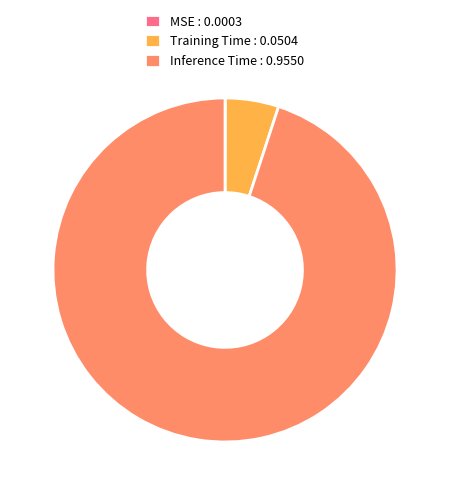

Is it true that Training Time is 10% of the pie?

False